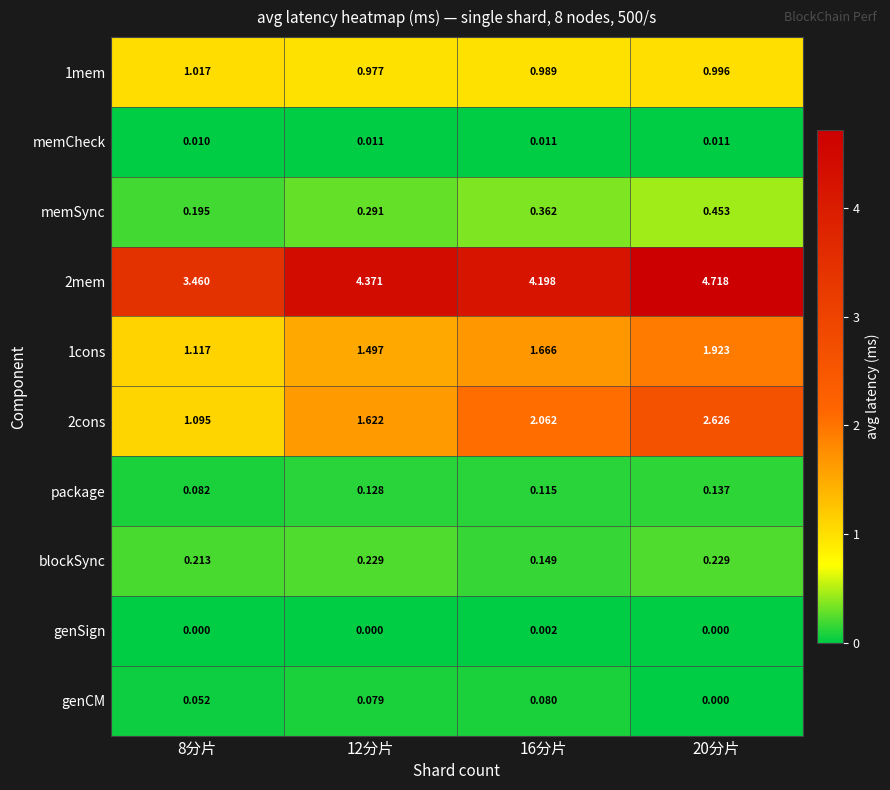

Is the value of 1mem at 12分片 greater than the value of memCheck at 16分片?

Yes